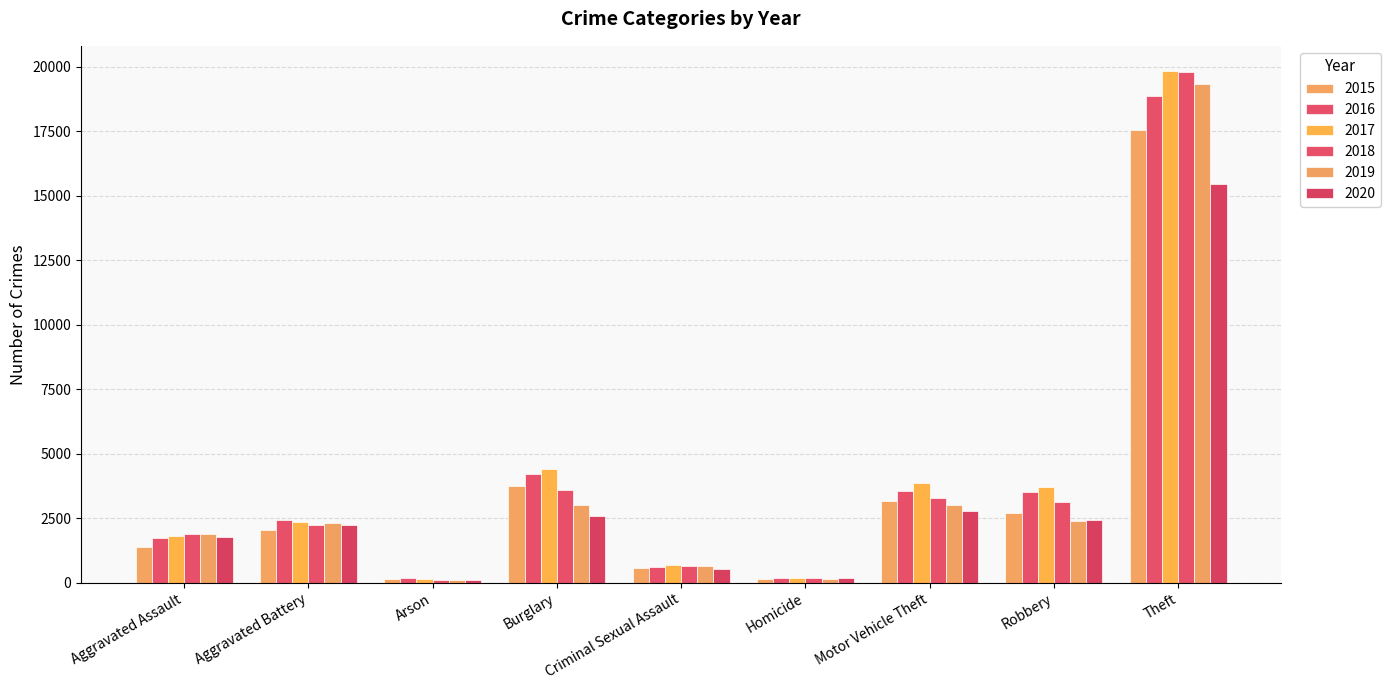

How many bars are there in total?

54